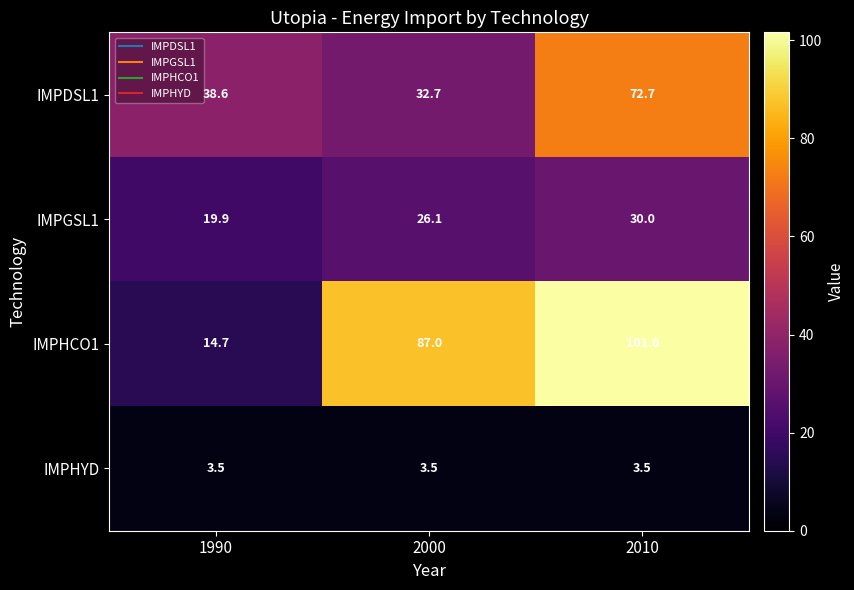

What is the sum of the IMPDSL1 values at 1990 and 2010?

111.3